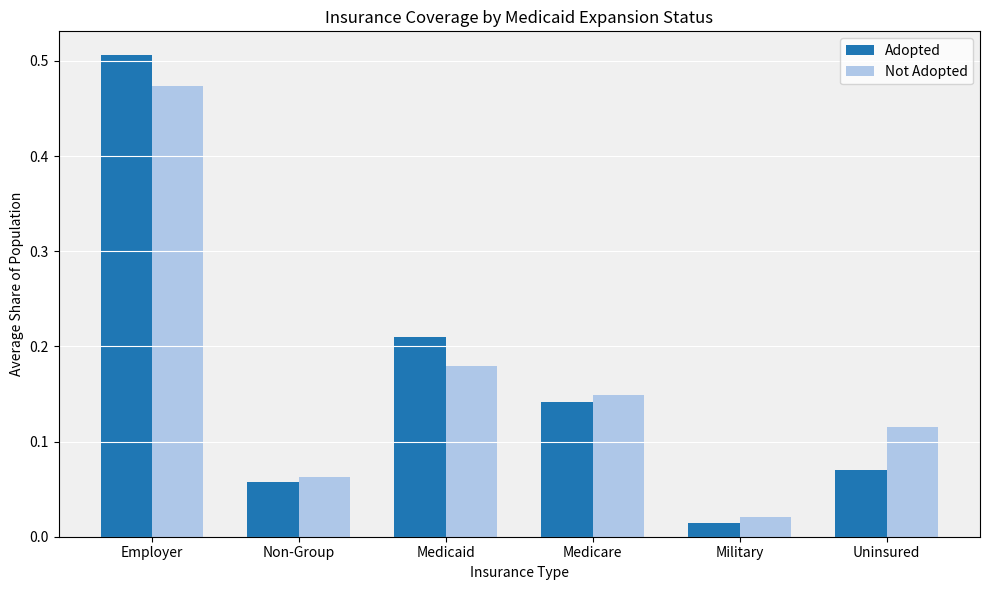

Where is Adopted nearest to the value 0?

Military